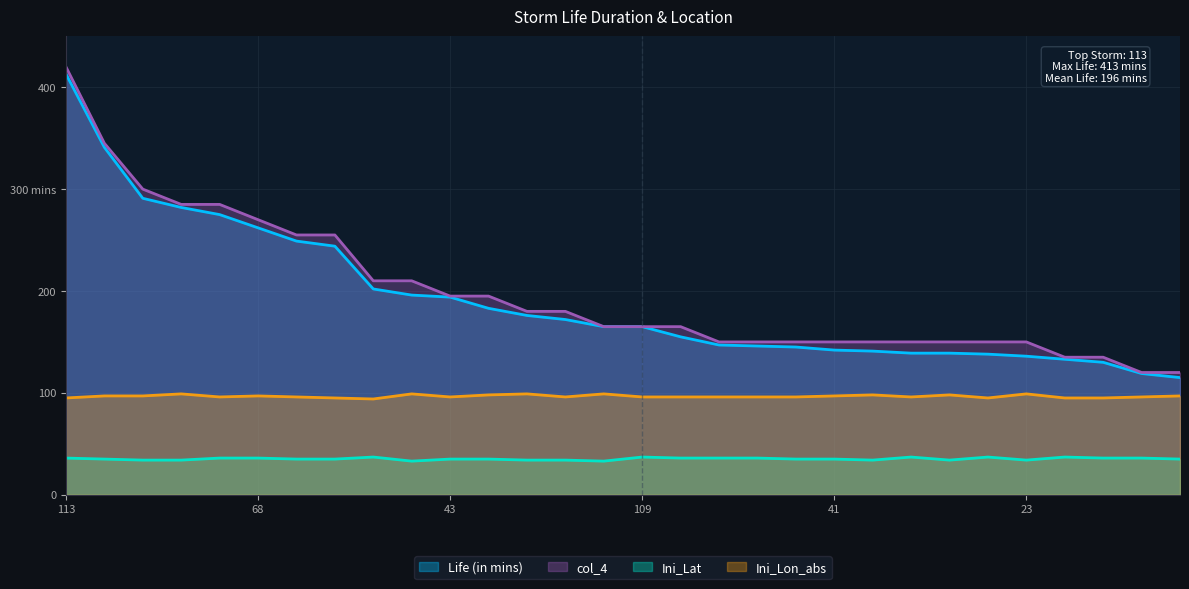

What is the value of the Ini_Lat point at the 25th from the left?

37